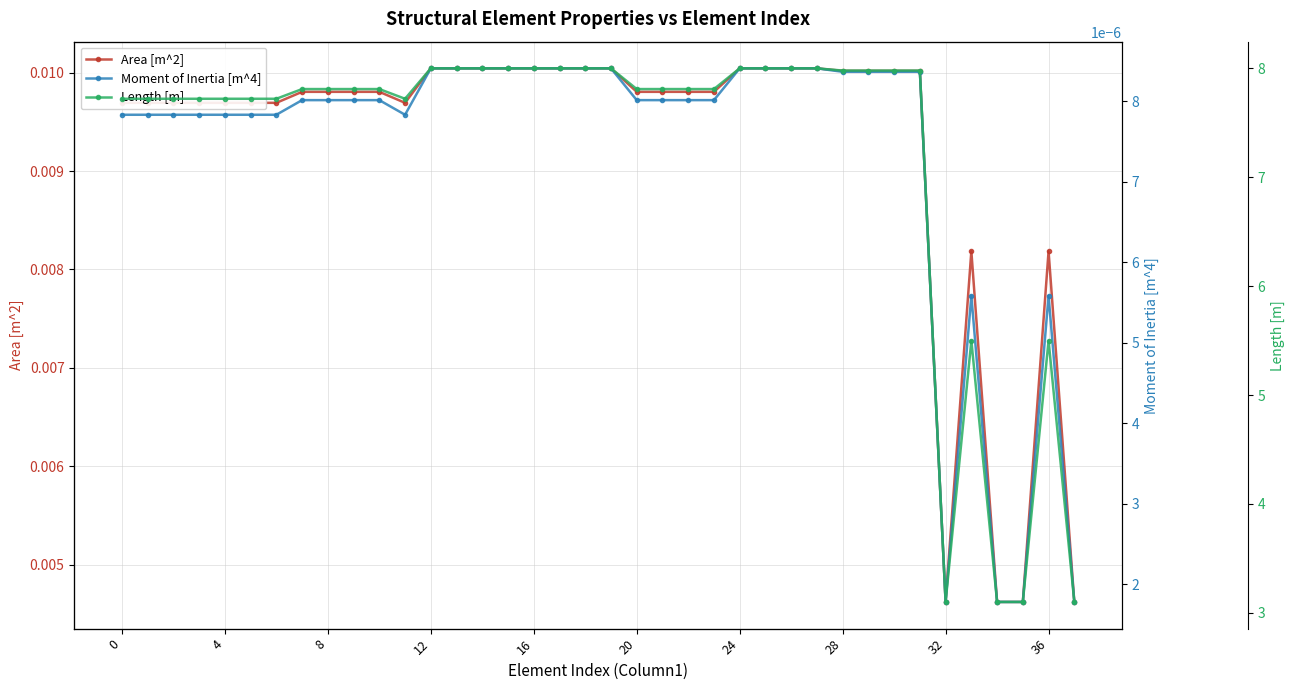

What are all the series names shown in the legend?

Area [m^2], Moment of Inertia [m^4], Length [m]